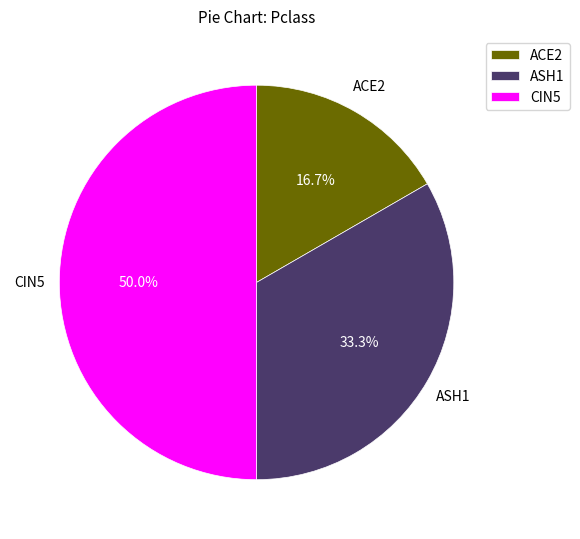

What is the largest slice in the pie chart?

CIN5